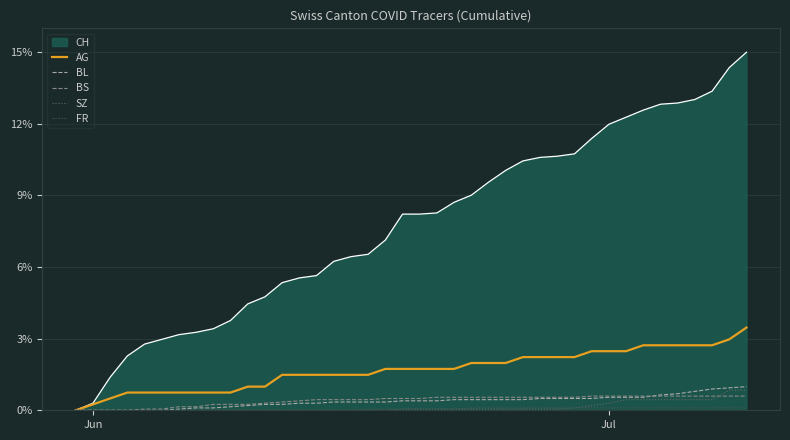

How many lines are shown in the chart?

6